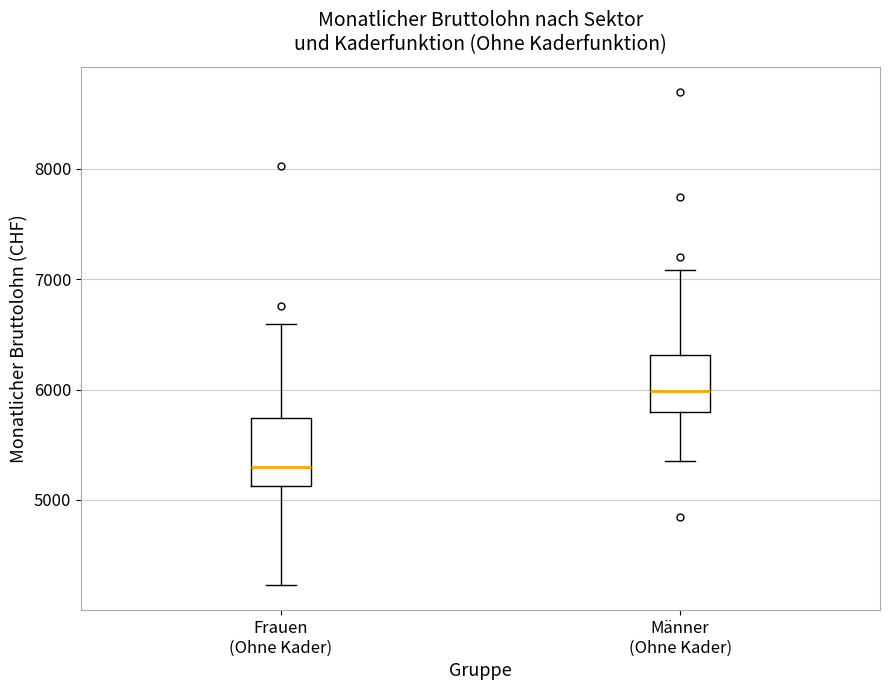

Where is the upper edge of the box for Männer (Ohne Kader) on the y-axis? The values are not printed on the chart, so give them approximately, as read against the axis.

6300